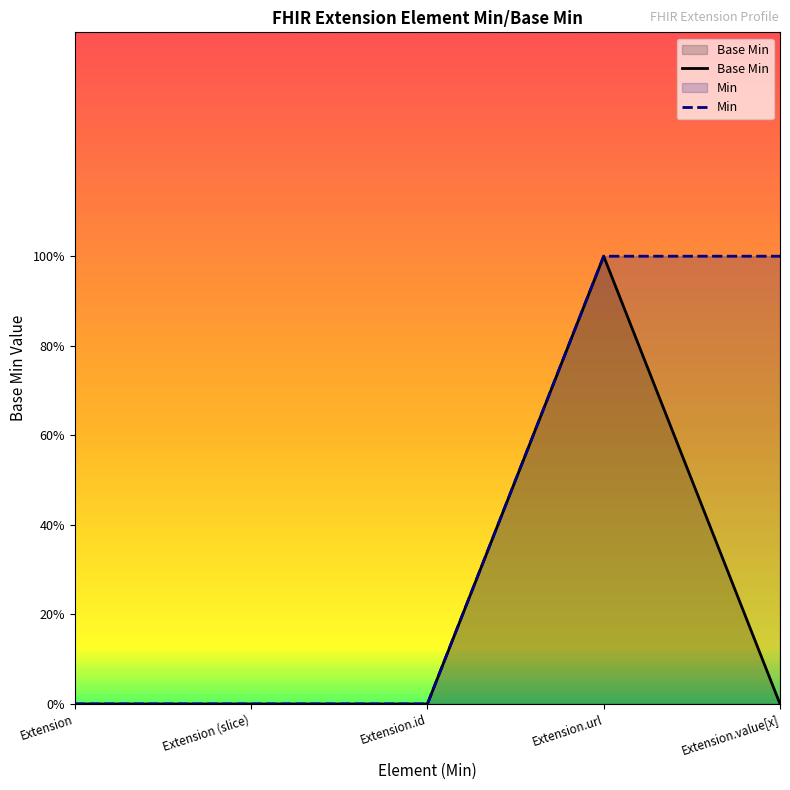

True or false: Base Min and Min intersect in this chart.

False